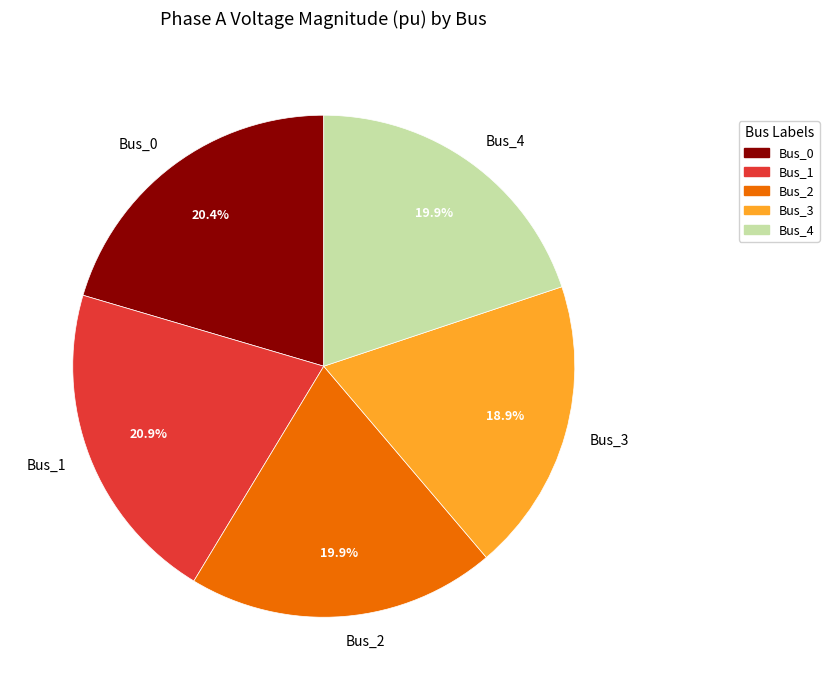

How many slices are in this pie chart?

5